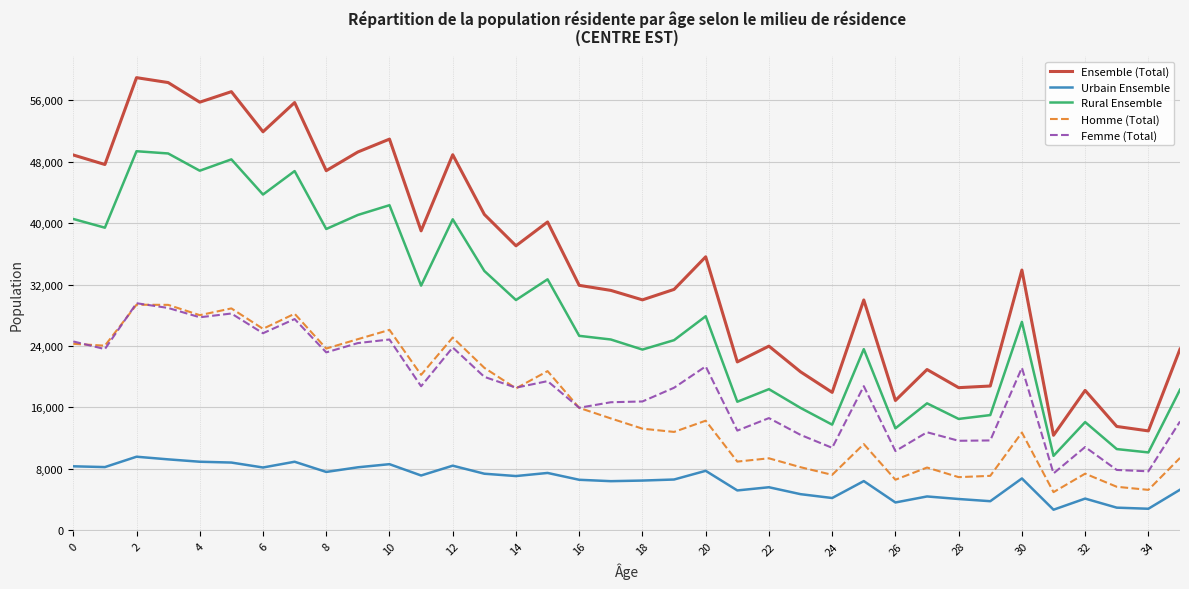

True or false: Femme (Total) has more than 2 interior local peaks.

True